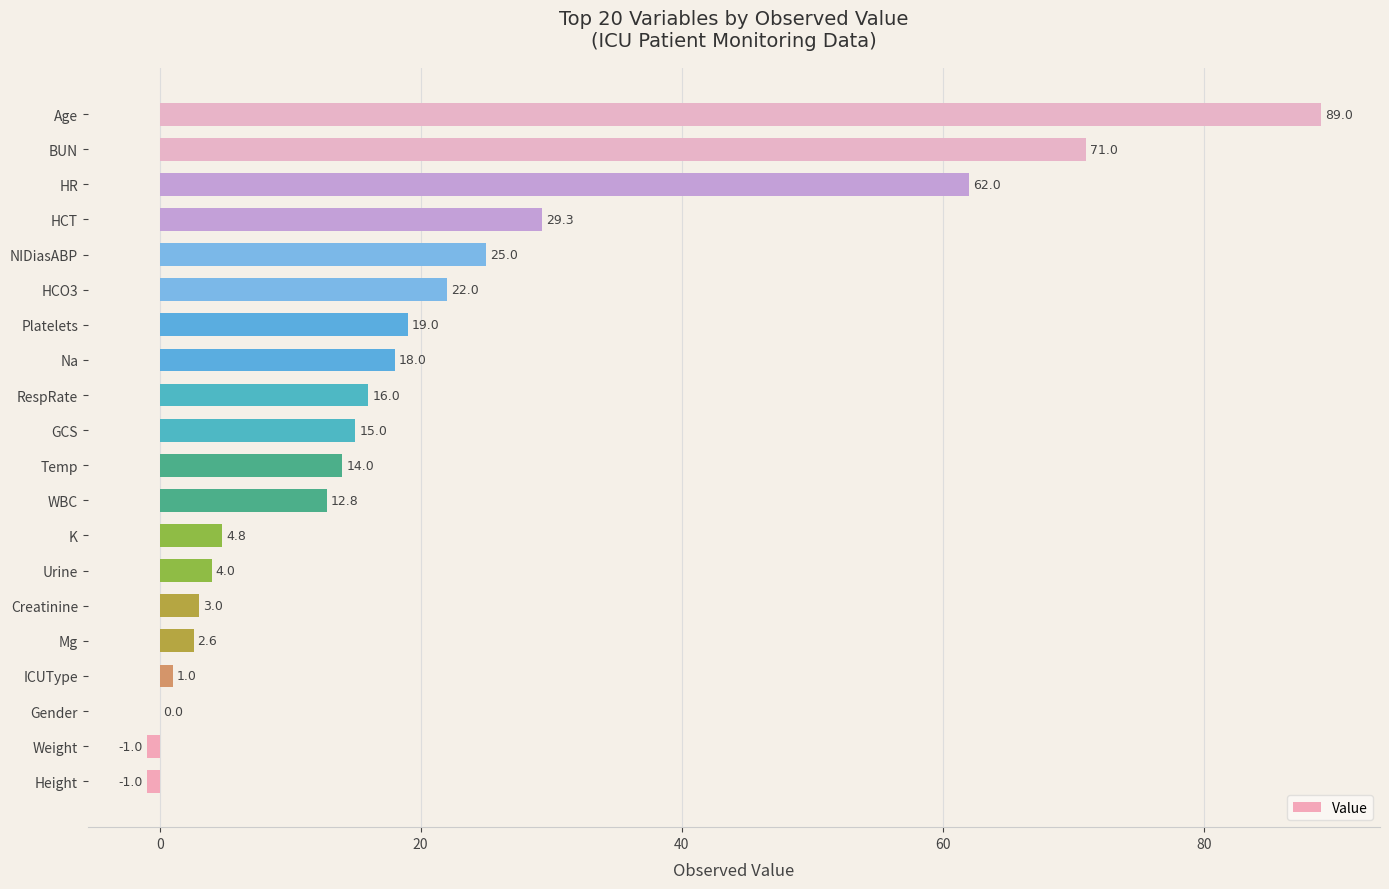

Is it true that the value at Na is 18.0?

True